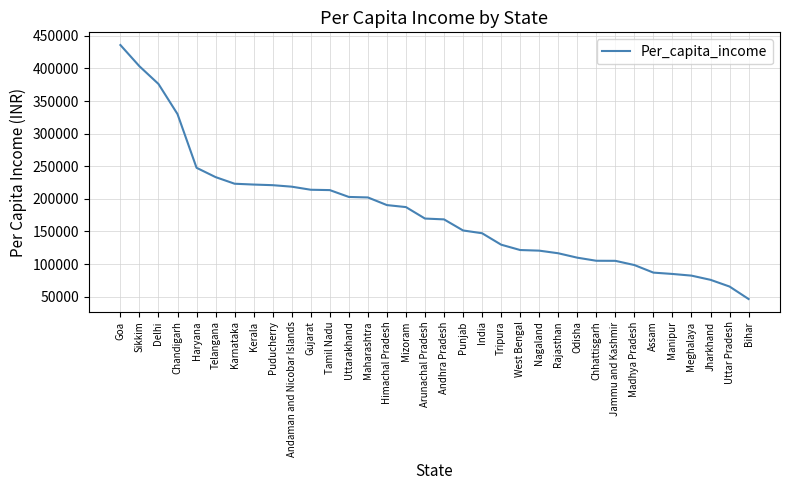

What is the maximum value shown in the chart?

435959